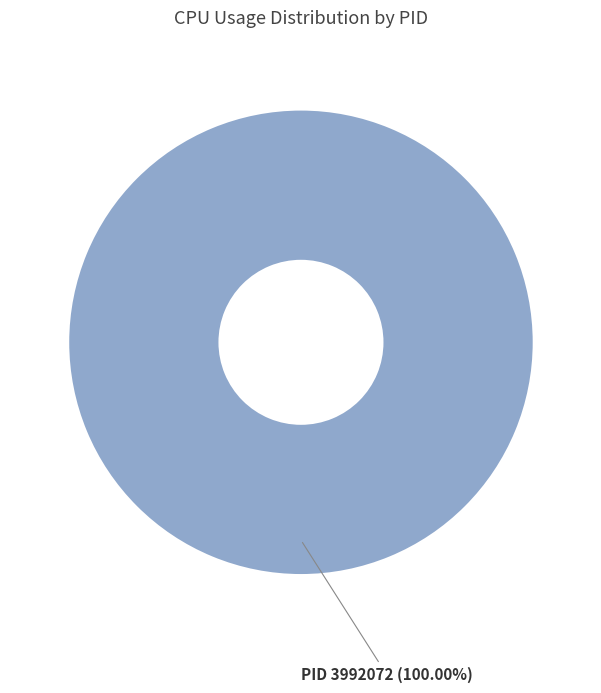

Is there any slice that represents more than half of the pie?

Yes